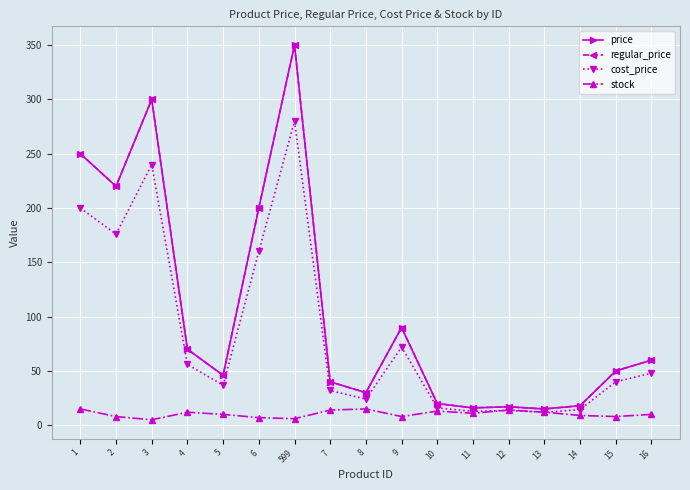

At which category is the sum across all series the highest?

599